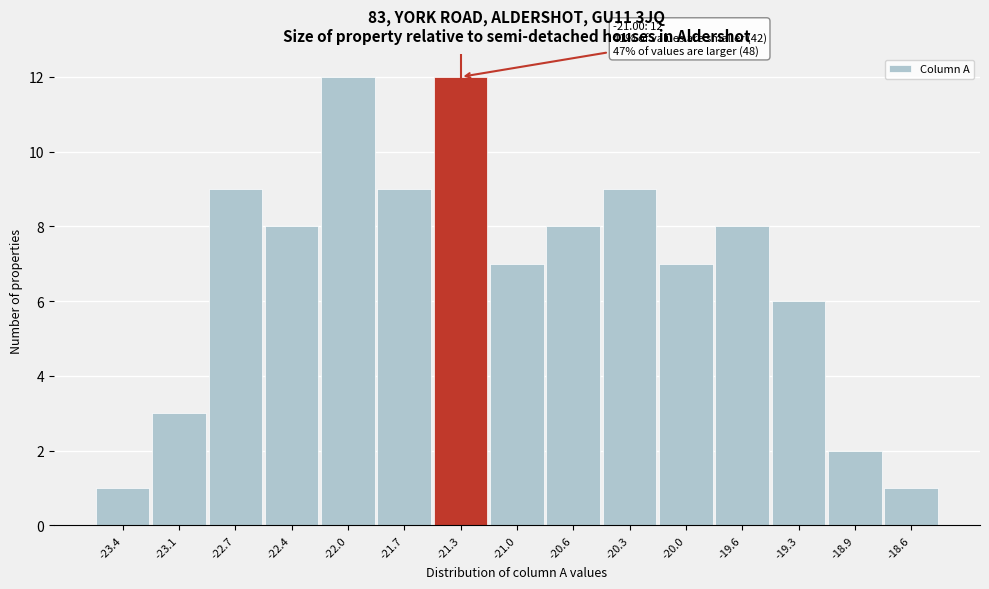

Reading left to right, extract all data points from this chart.

1	3	9	8	12	9	12	7	8	9	7	8	6	2	1